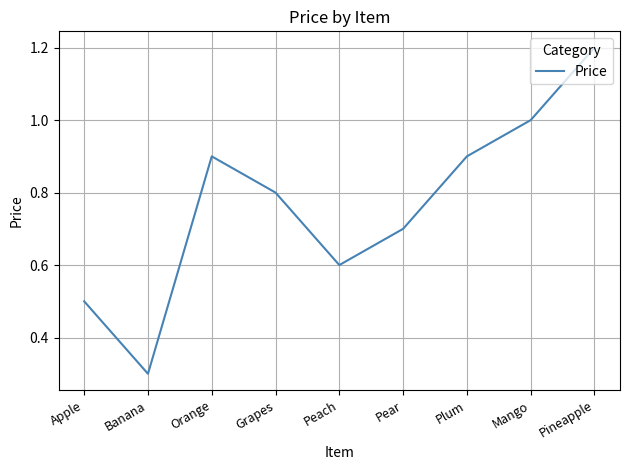

What is the maximum value shown in the chart?

1.2